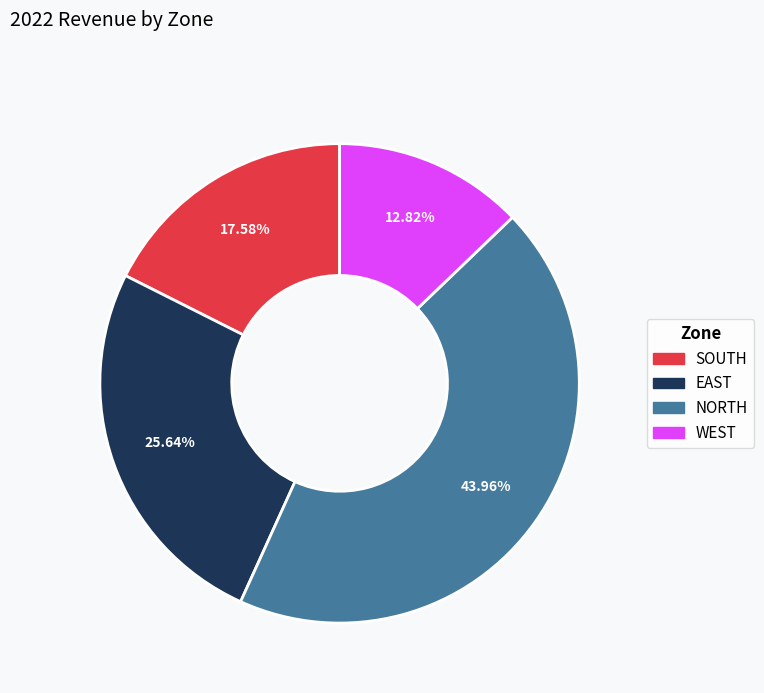

The NORTH slice represents 54% of the pie. True or false?

False